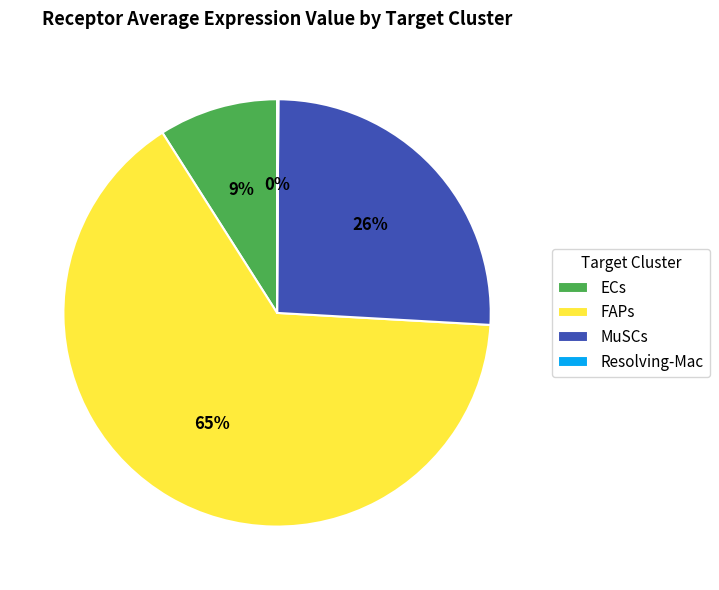

Which slice is the largest?

FAPs